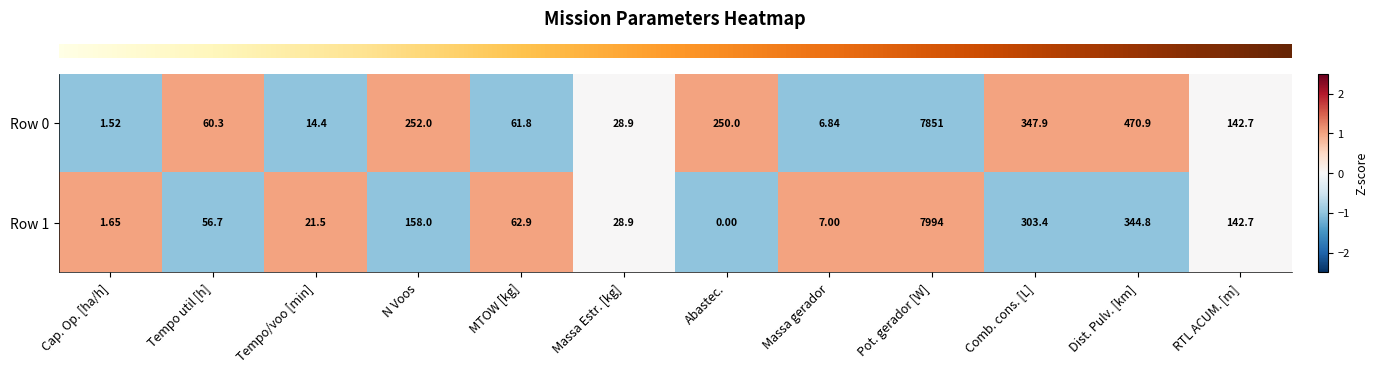

At which label does Row 1 reach its minimum?

Abastec.